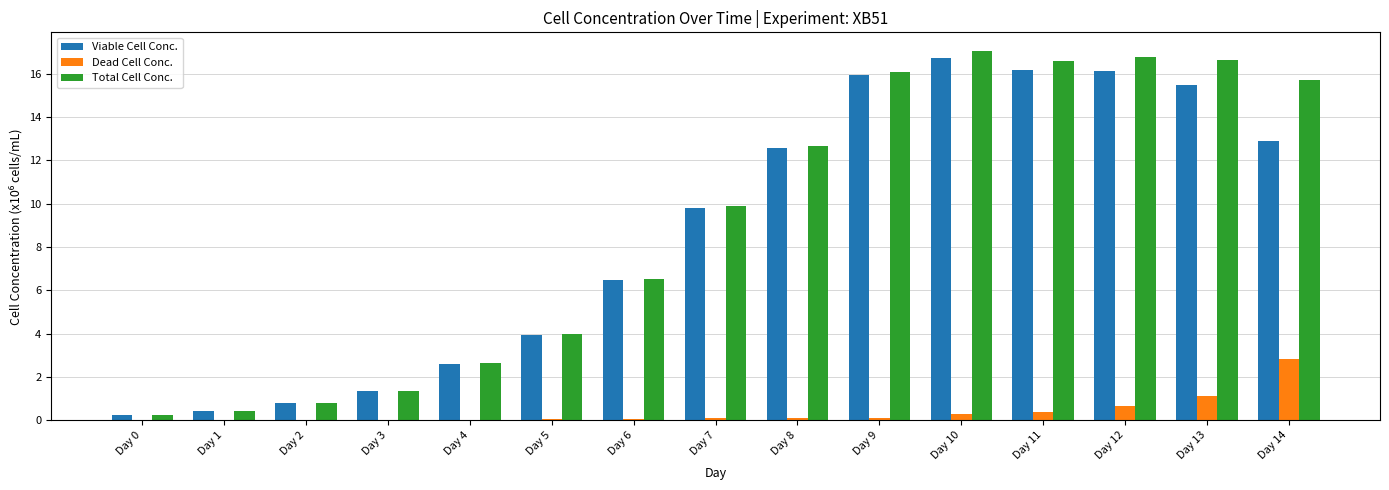

Is it true that Dead Cell Conc. equals 0.0 at Day 4?

True